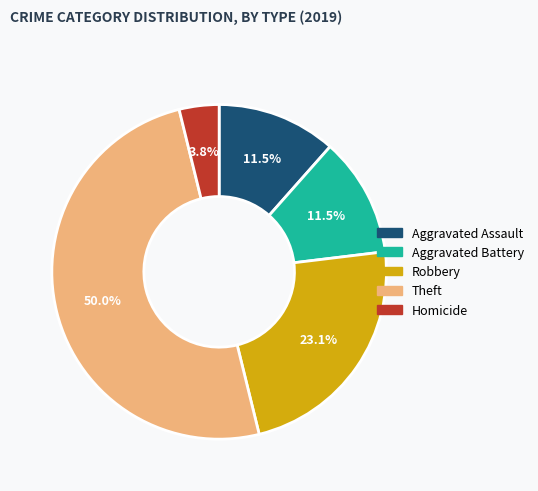

Is Aggravated Assault the majority of the pie?

No